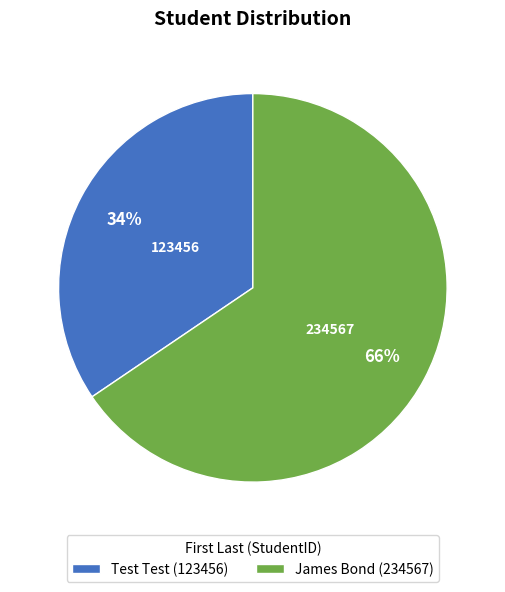

To the nearest percent, what percentage of the pie is Test Test?

34%